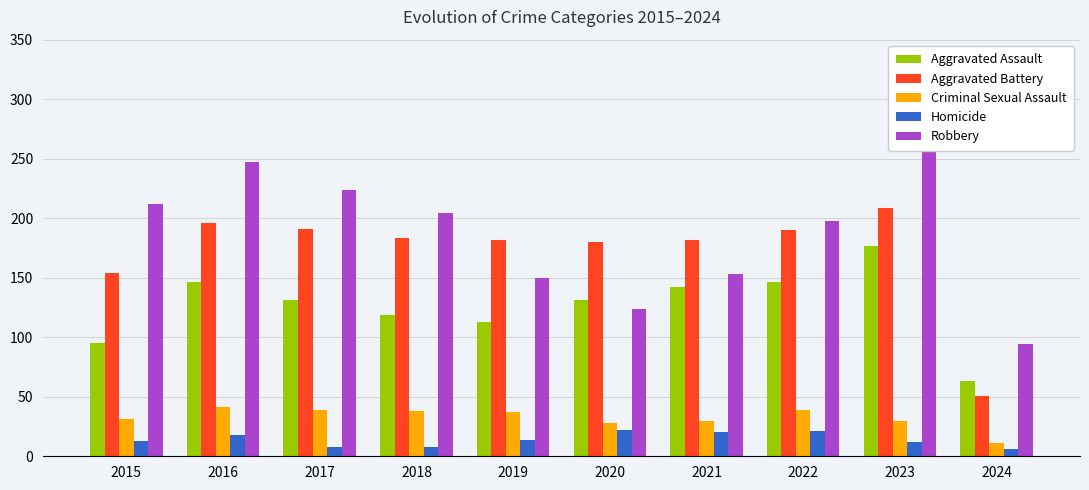

At 2016, list the series in order from smallest to largest.

Homicide, Criminal Sexual Assault, Aggravated Assault, Aggravated Battery, Robbery